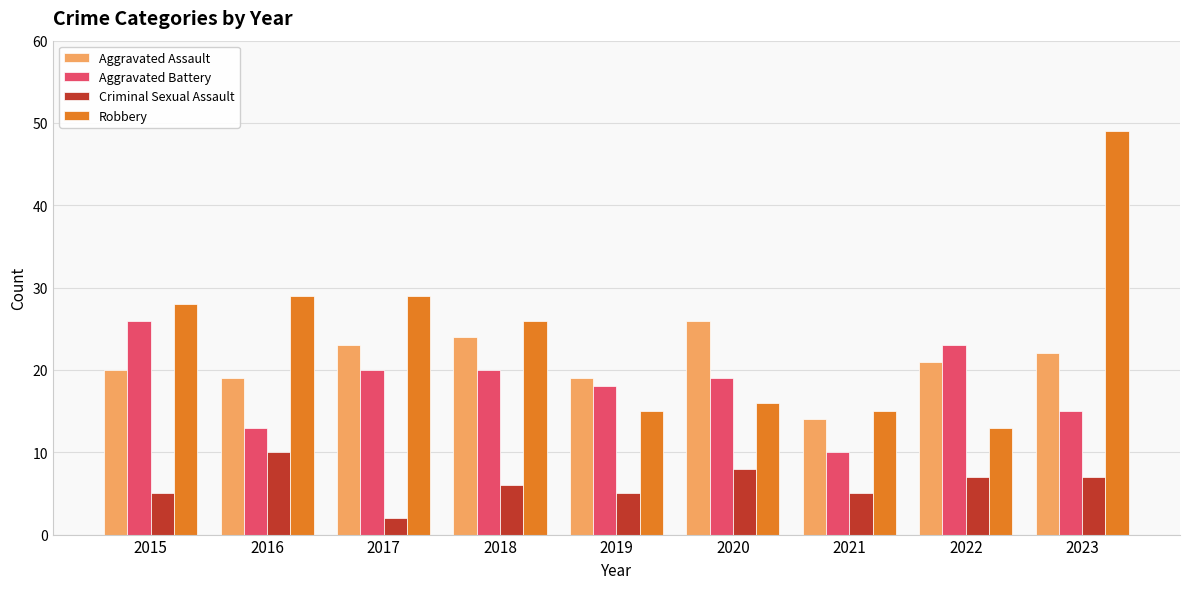

How many bars are there in each group?

4